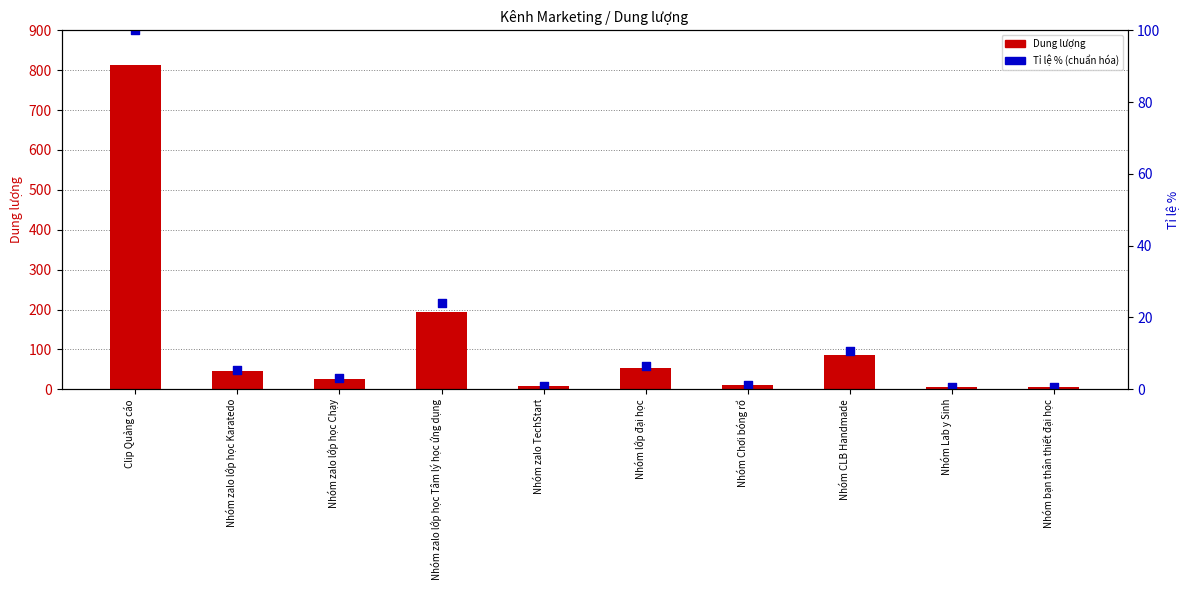

At how many categories does at least one series exceed 618?

1